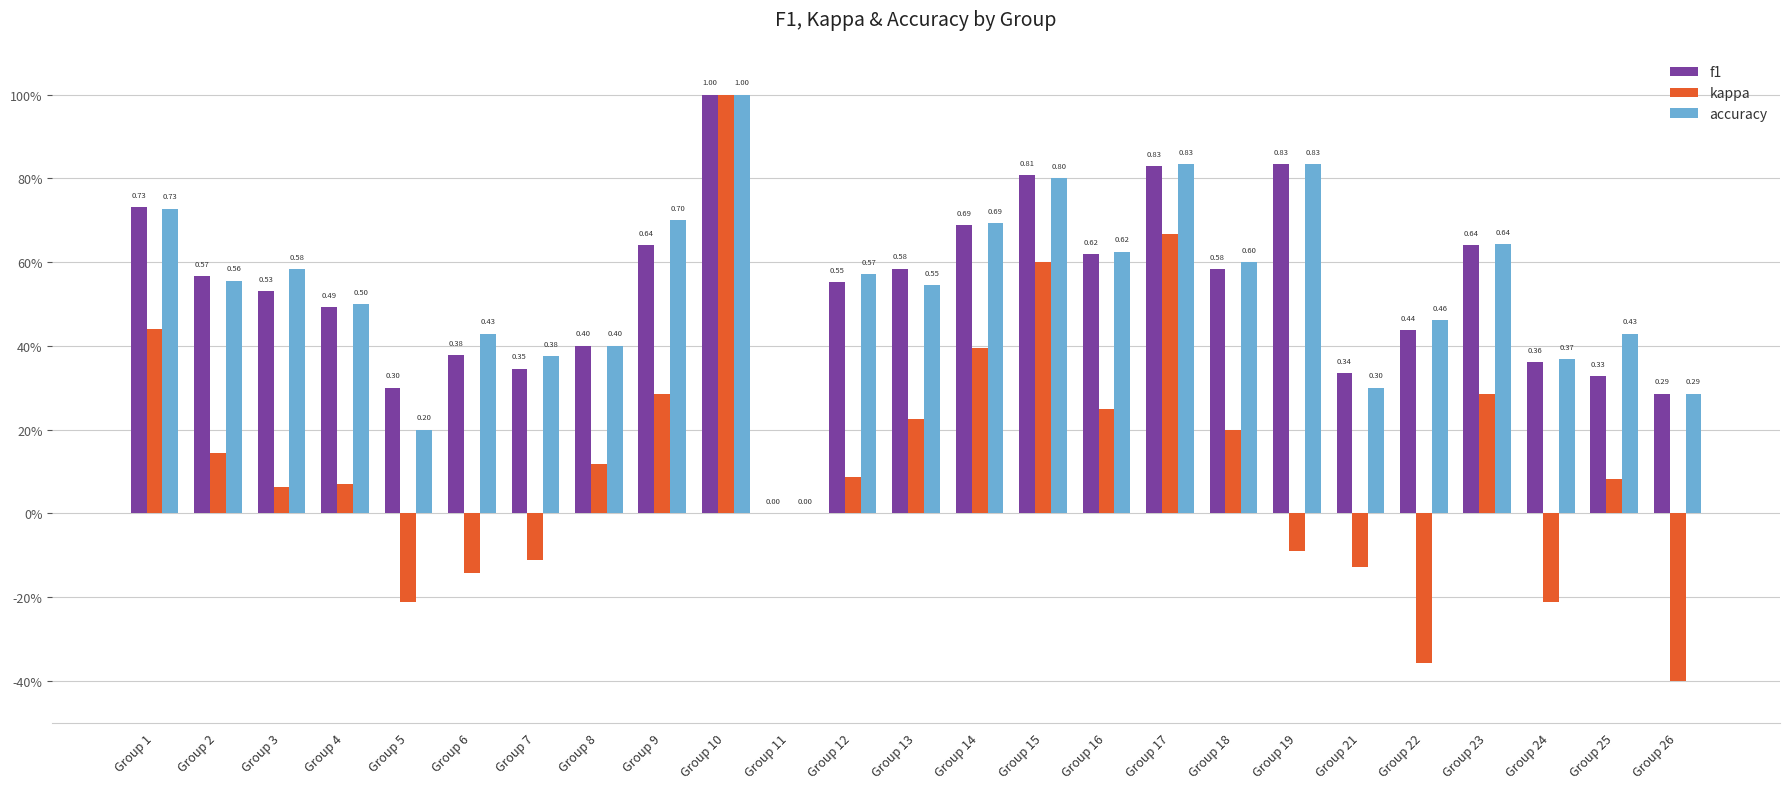

What are all the series names shown in the legend?

f1, kappa, accuracy